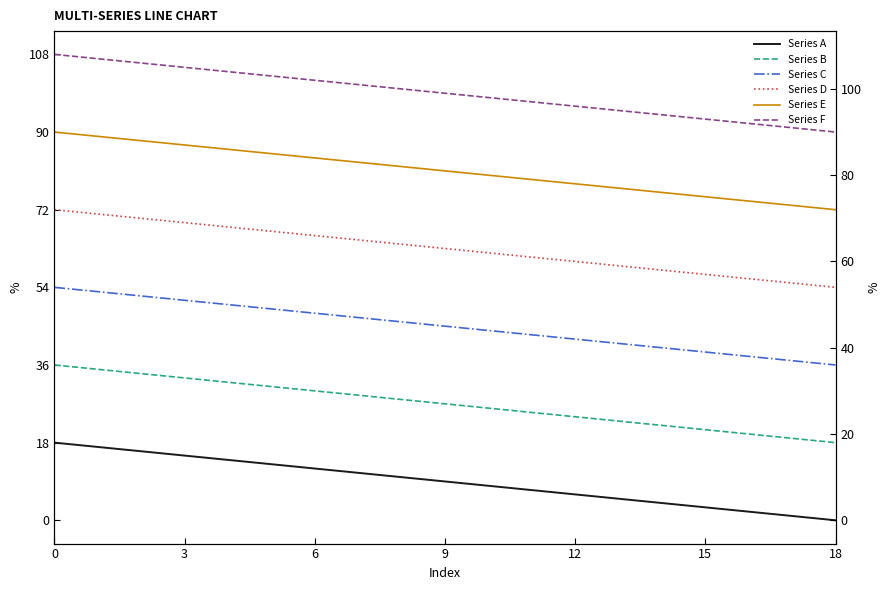

True or false: Series A and Series F cross at least once.

False